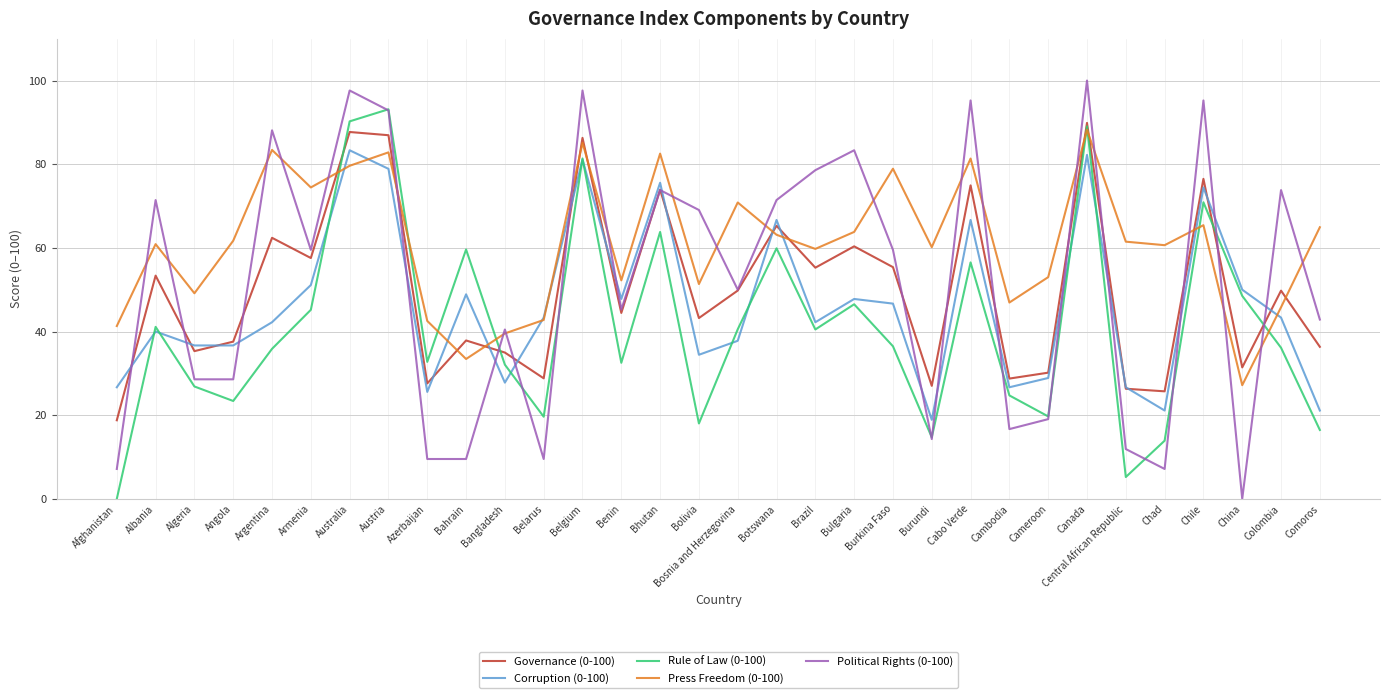

True or false: Political Rights (0-100) and Governance (0-100) cross at least once.

True